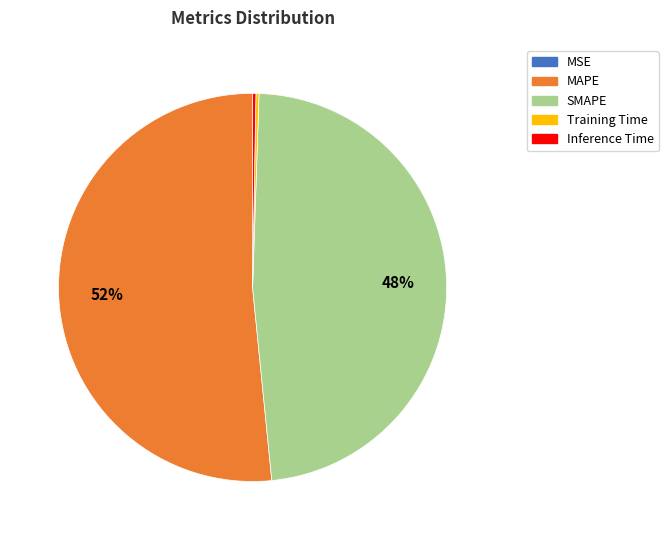

To the nearest percent, what is the difference between the SMAPE and MAPE slice percentages?

4%